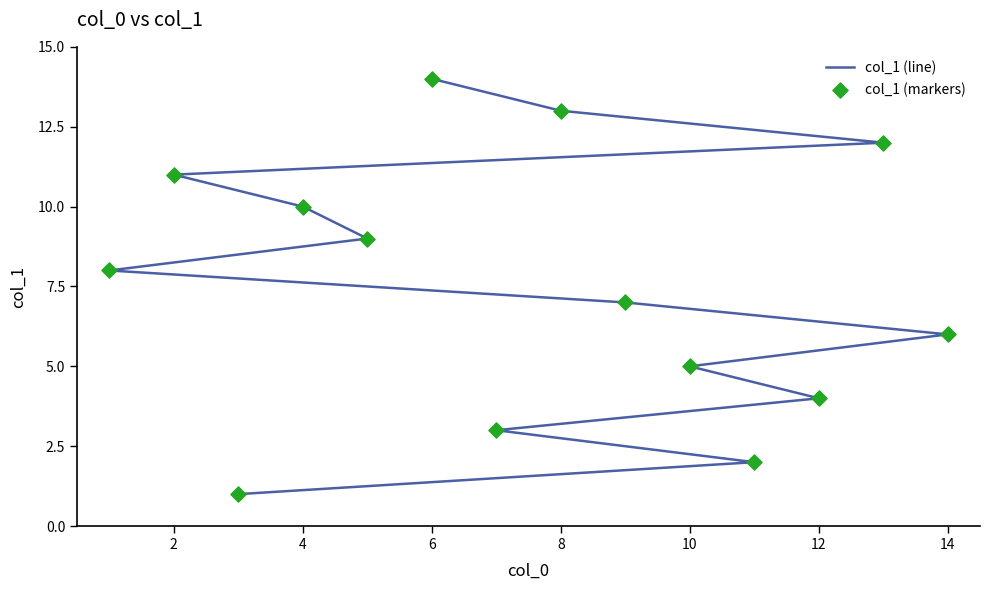

At how many categories does at least one series exceed 12?

2